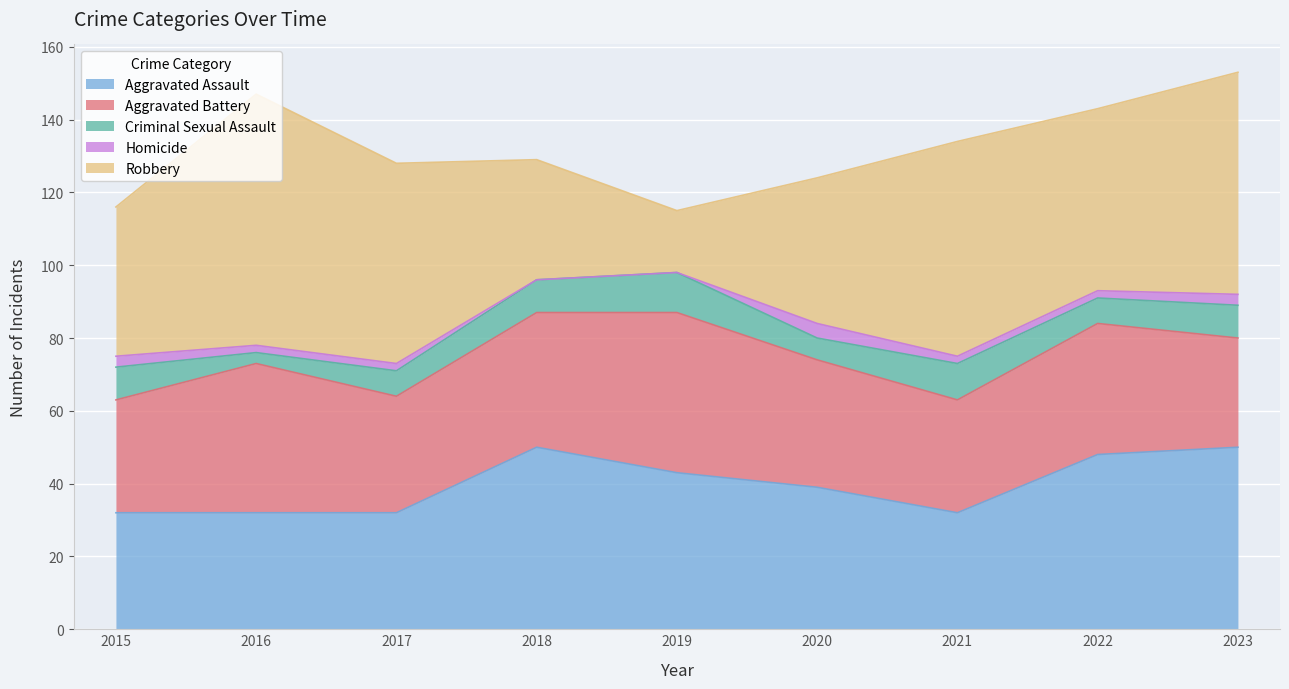

Which series has the largest total across all categories?

Robbery